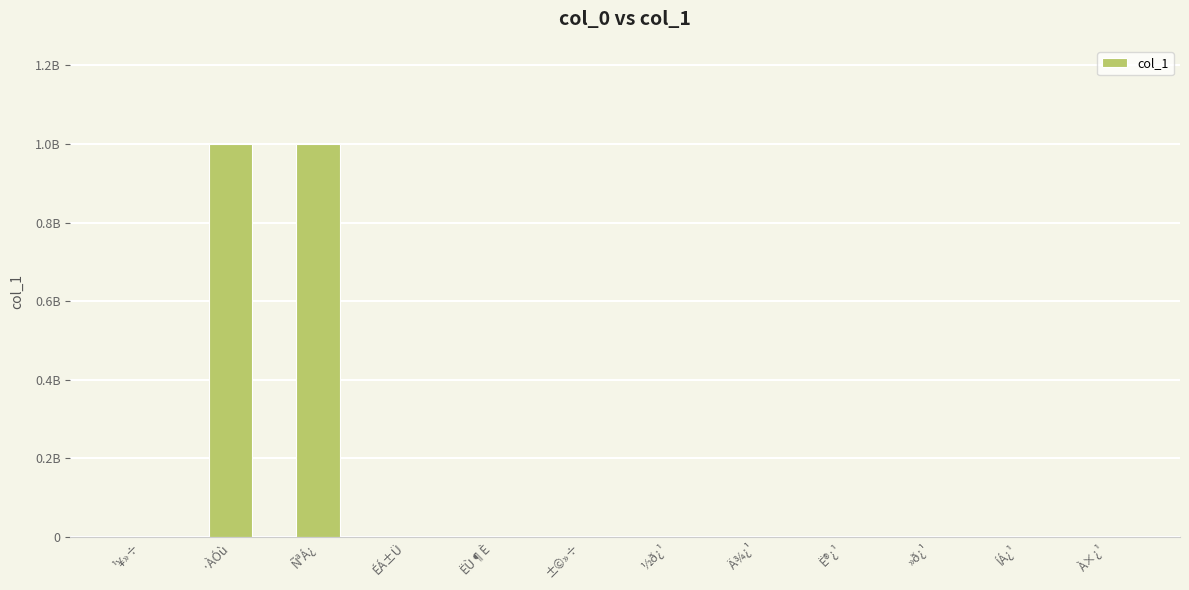

What is the difference between the second highest and minimum values?

1000000000